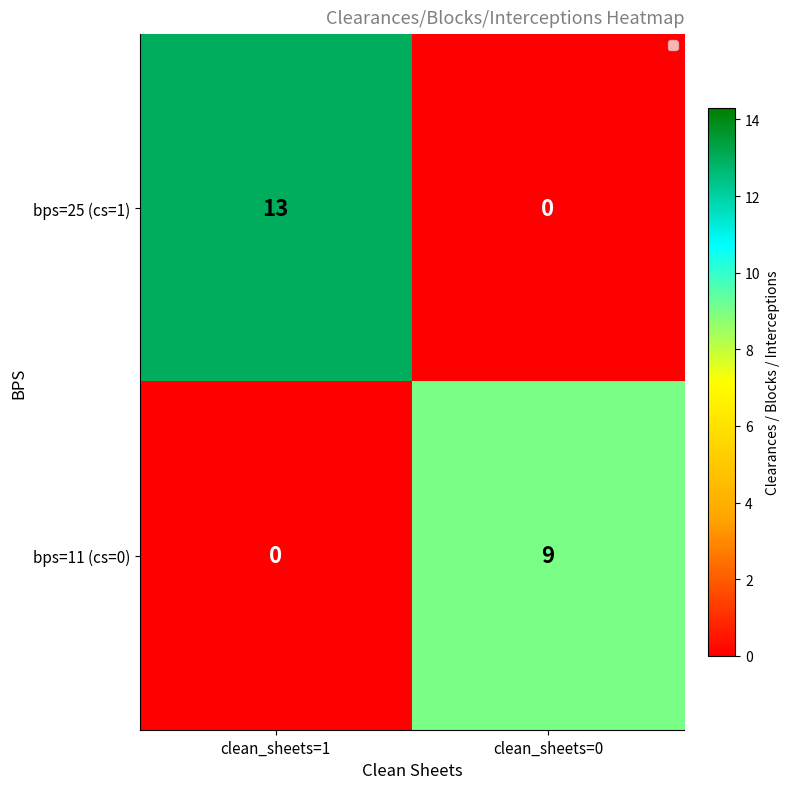

What is the sum of all bps=25 (cs=1) values?

13